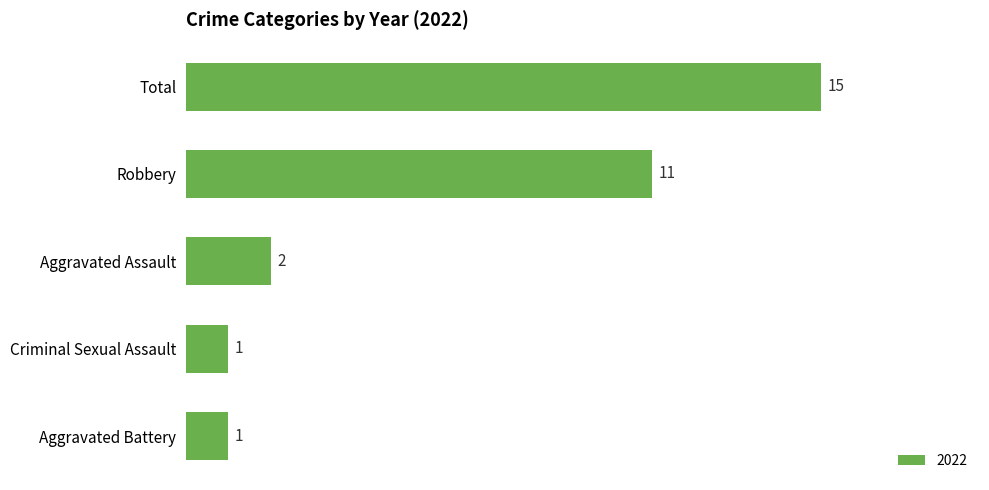

Are the bars horizontal?

Yes